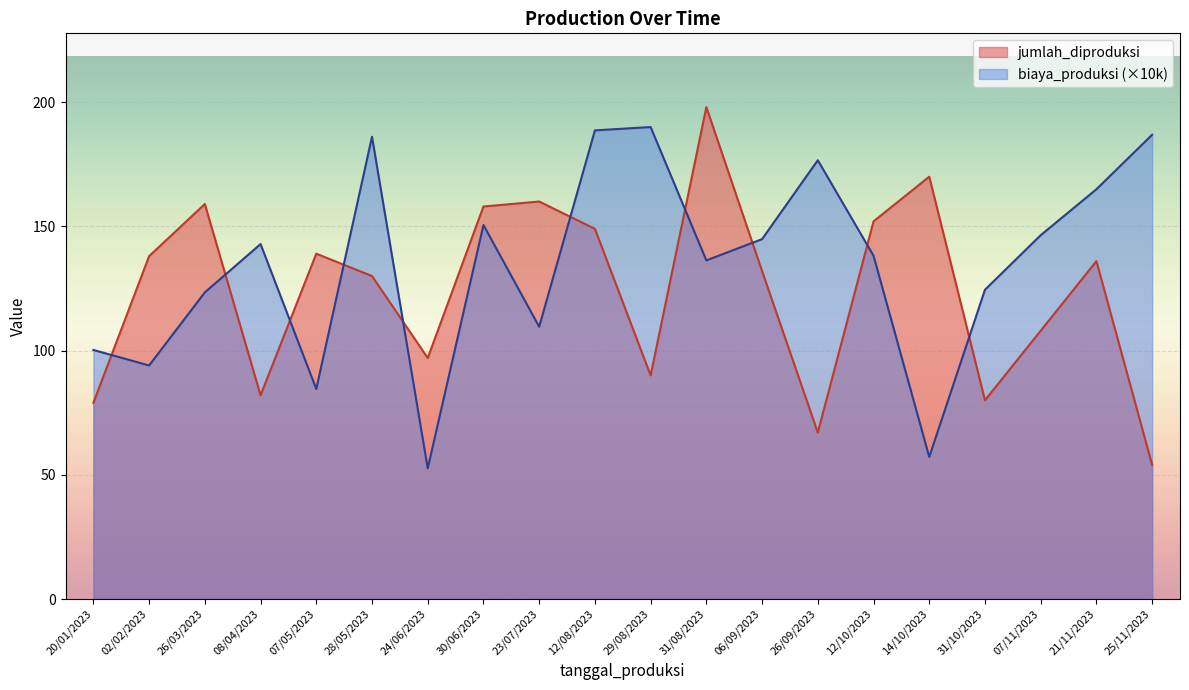

Where is the first local maximum?

26/03/2023